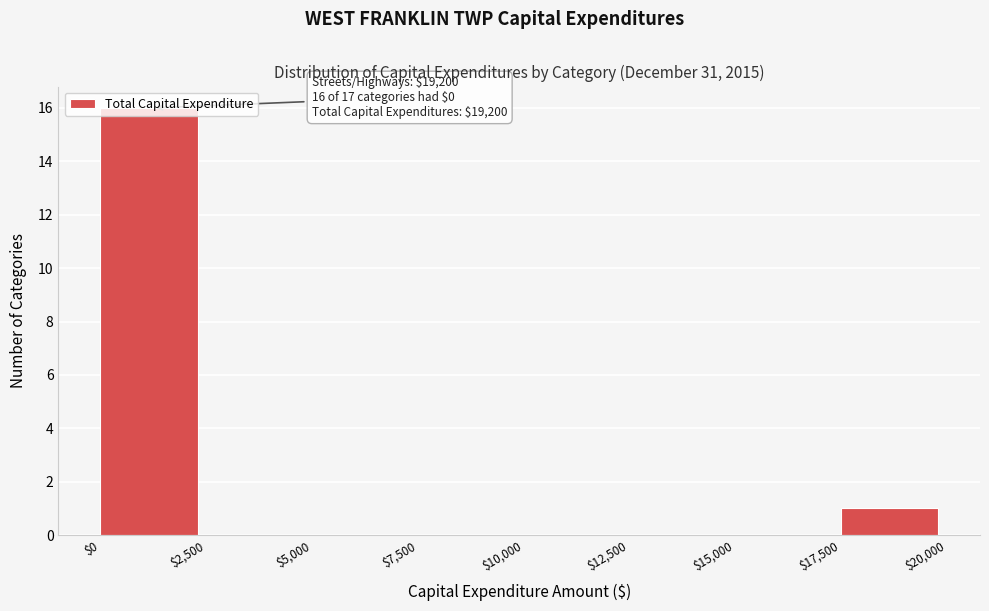

Which range on the x-axis has the tallest bar?

$0 to $2,500